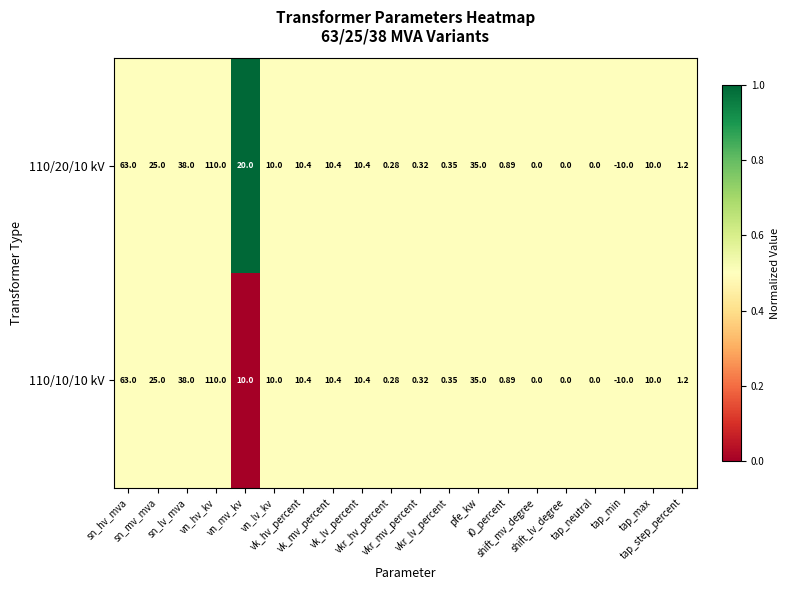

At which category is the sum across all series the highest?

vn_hv_kv